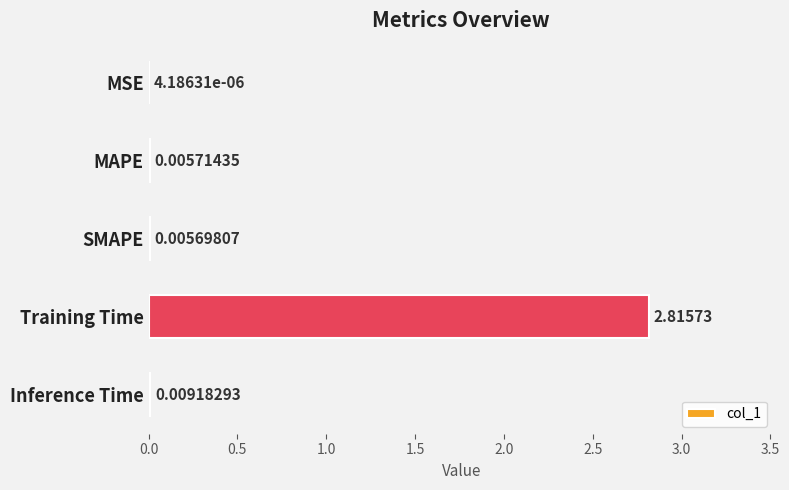

Which has a higher value, Inference Time or MAPE?

Inference Time